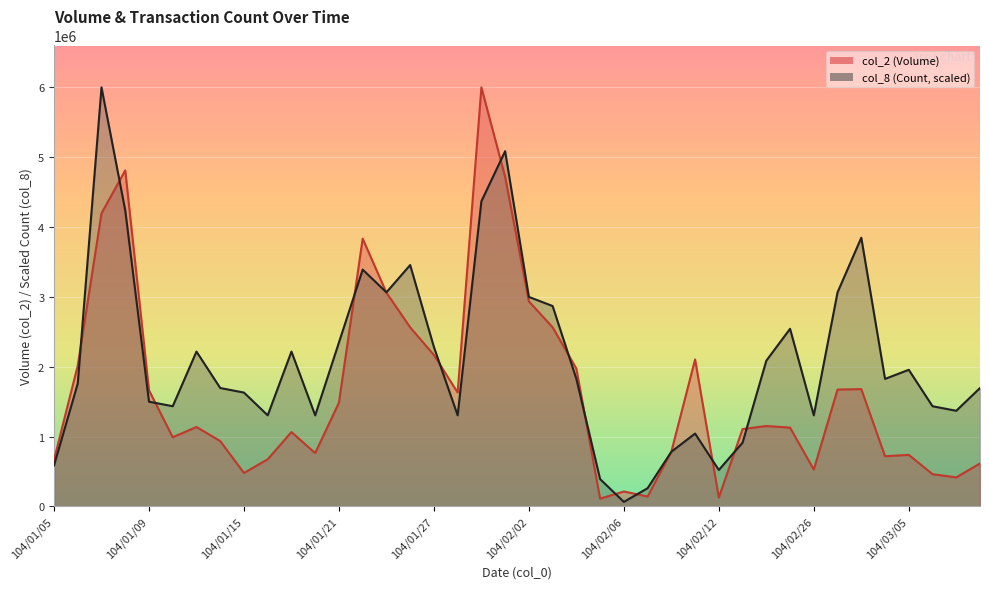

What value does the col_8 series have at 104/01/06?

1759657.5